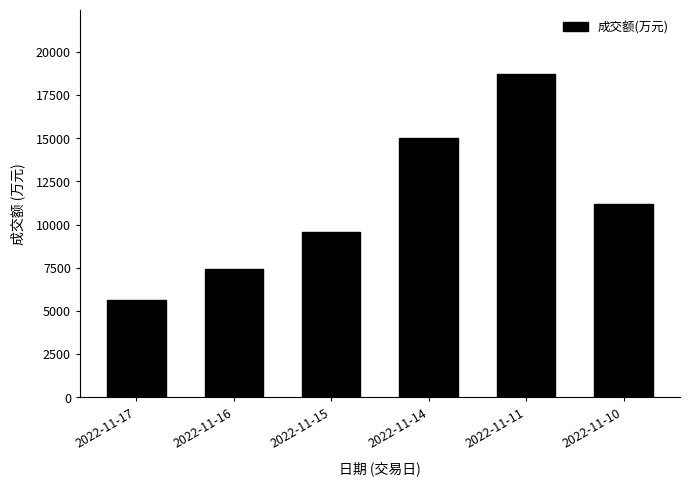

Which label corresponds to the smallest value in the chart?

2022-11-17